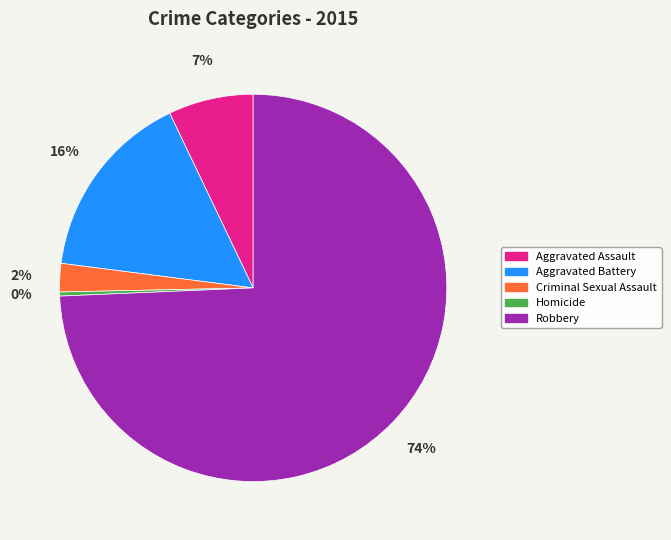

Which slice is the largest?

Robbery